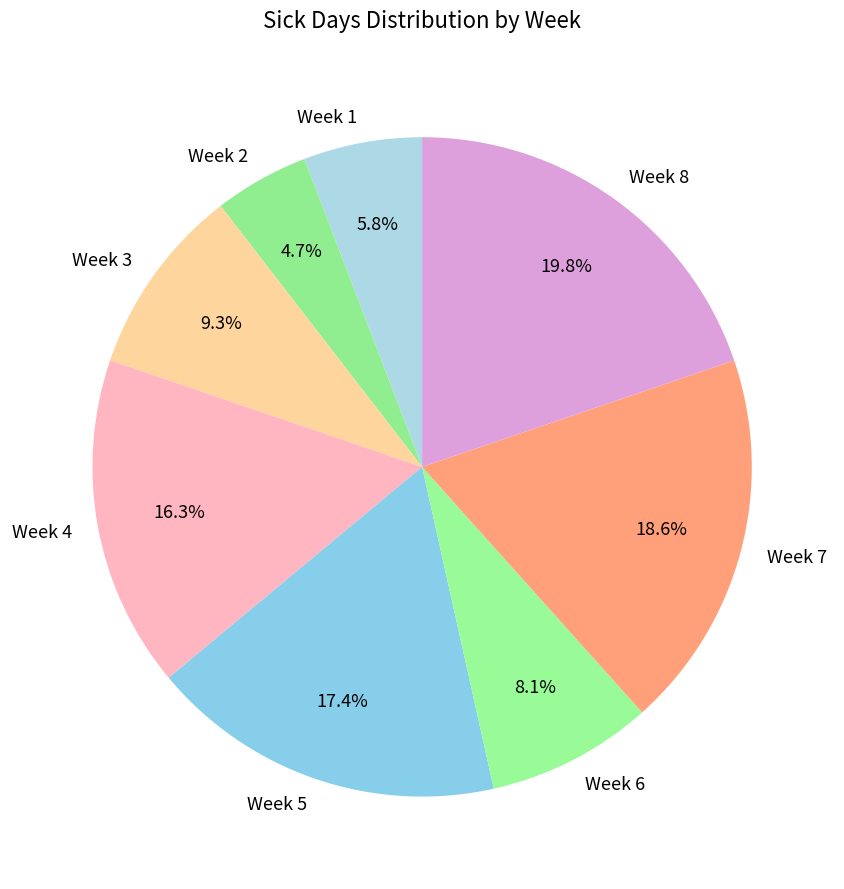

Which category has the biggest portion of the pie?

Week 8